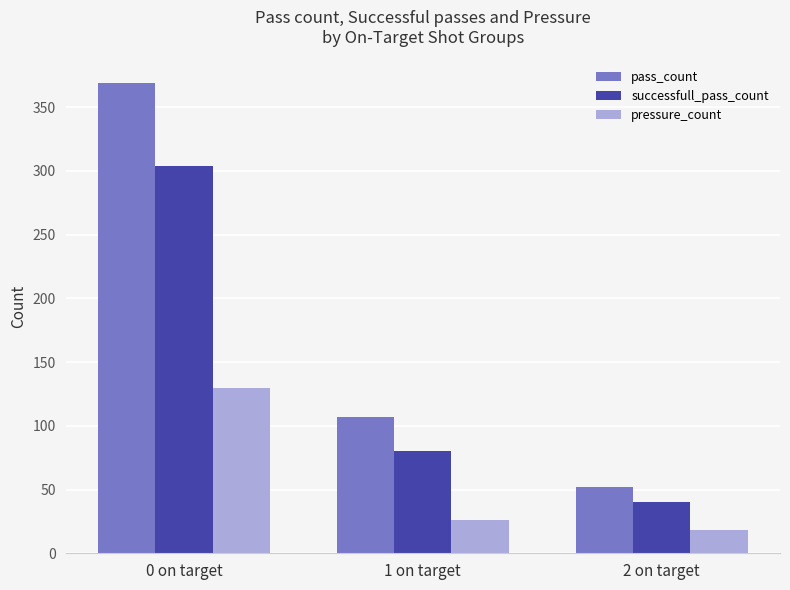

Reading left to right, transcribe all the data shown in this chart.

pass_count: 0 on target=369	1 on target=107	2 on target=52
successfull_pass_count: 0 on target=304	1 on target=80	2 on target=40
pressure_count: 0 on target=130	1 on target=26	2 on target=18